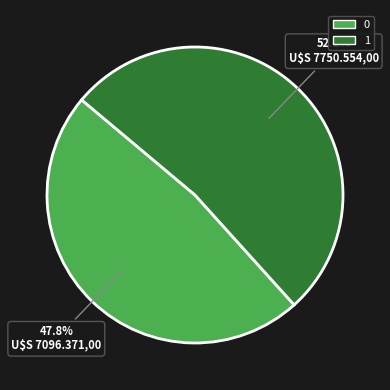

How many slices are in this pie chart?

2